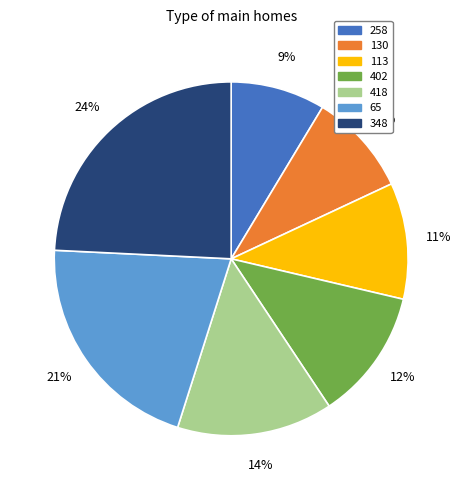

Does any single category account for the majority?

No